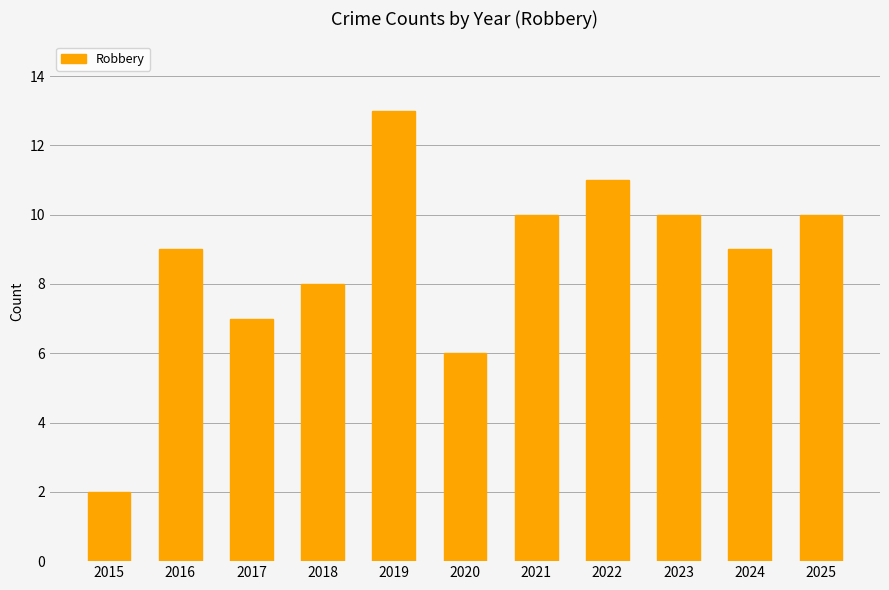

Are the bars horizontal?

No